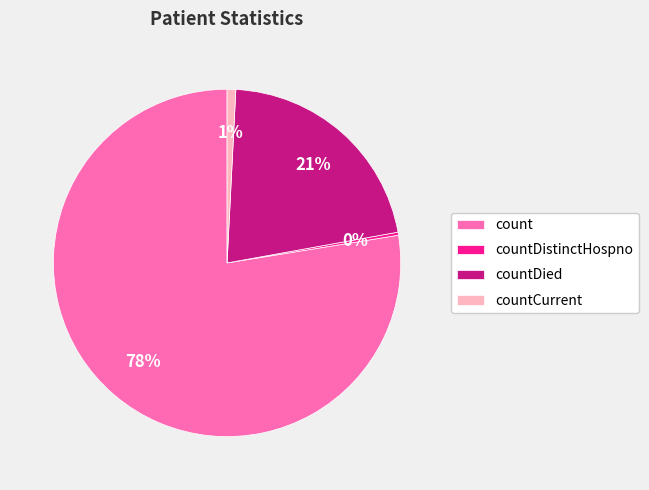

Which category has the smallest portion of the pie?

countDistinctHospno